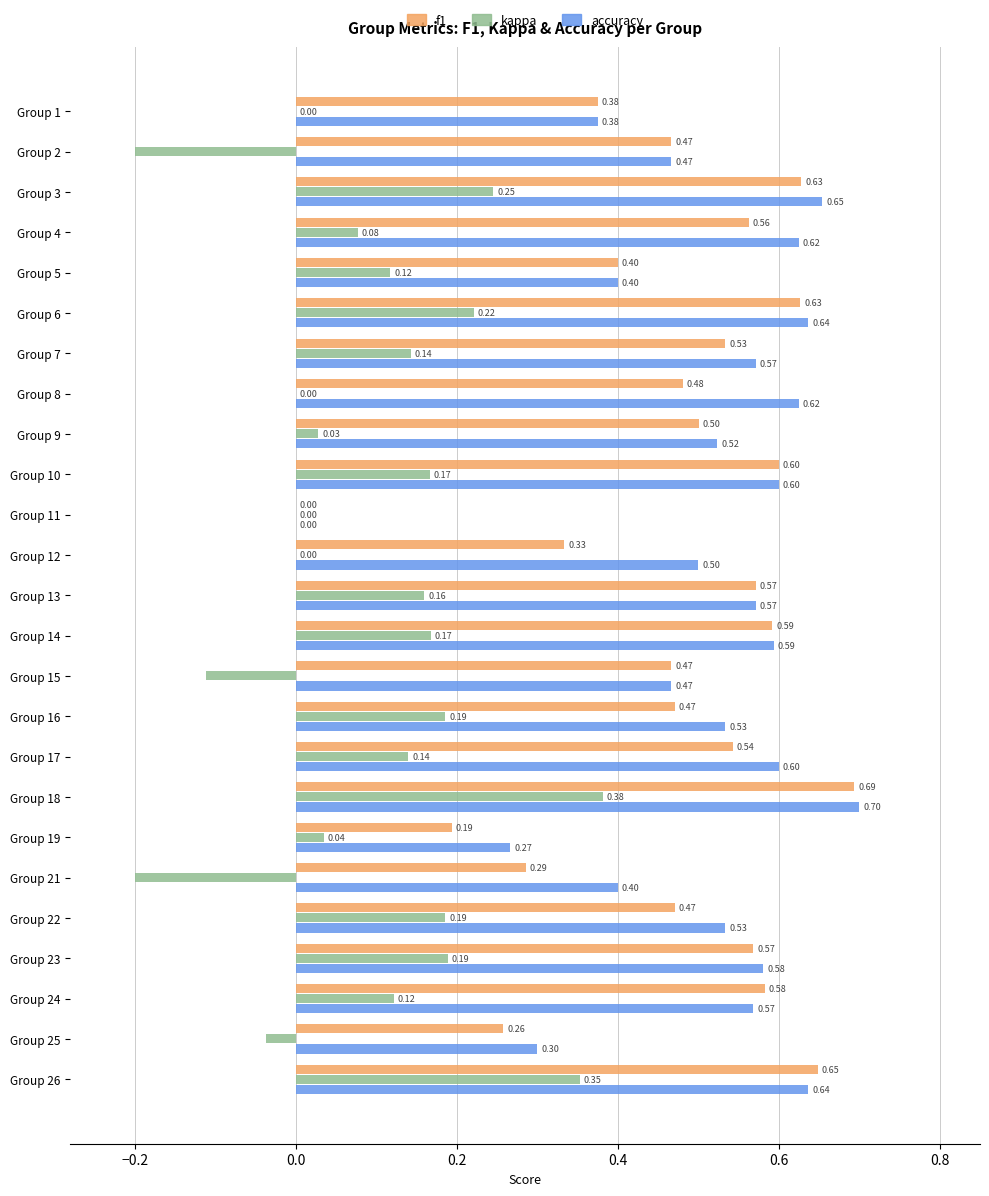

What is the sum of the f1 values at Group 12 and Group 10?

0.9